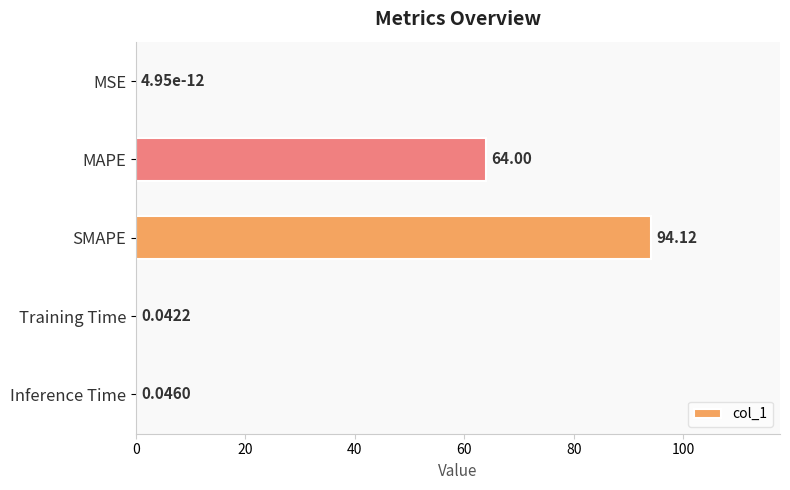

At which label is the value closest to 47?

MAPE